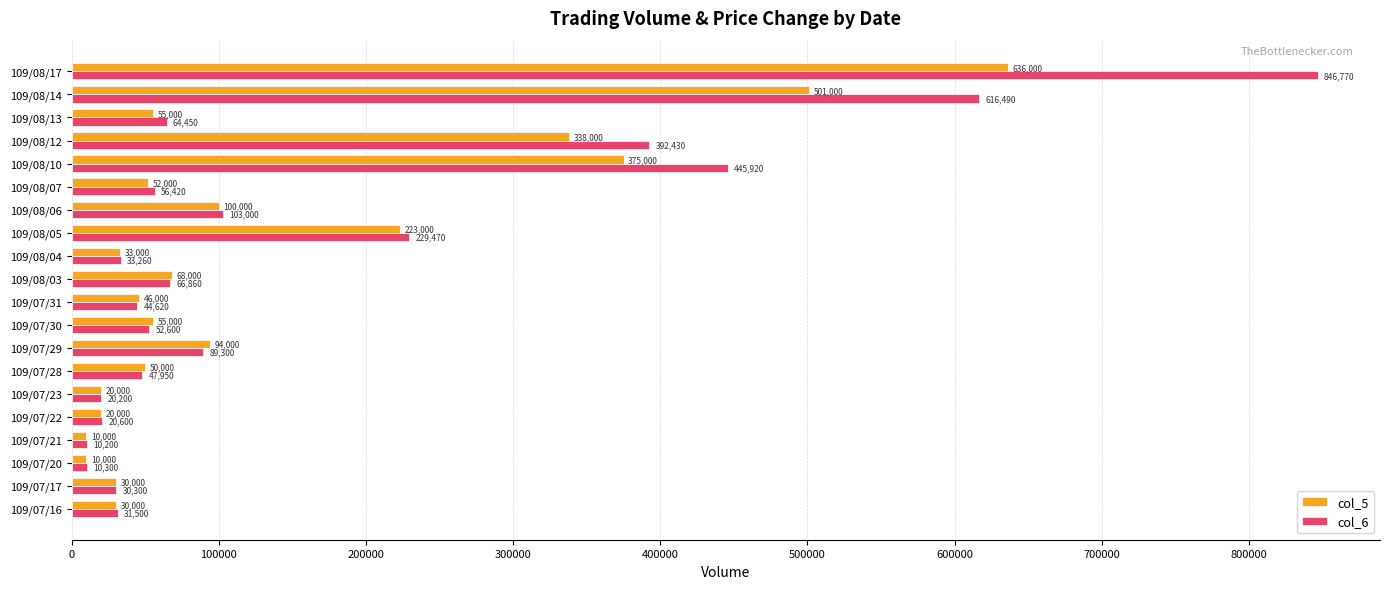

What is the maximum value shown in the chart?

846770